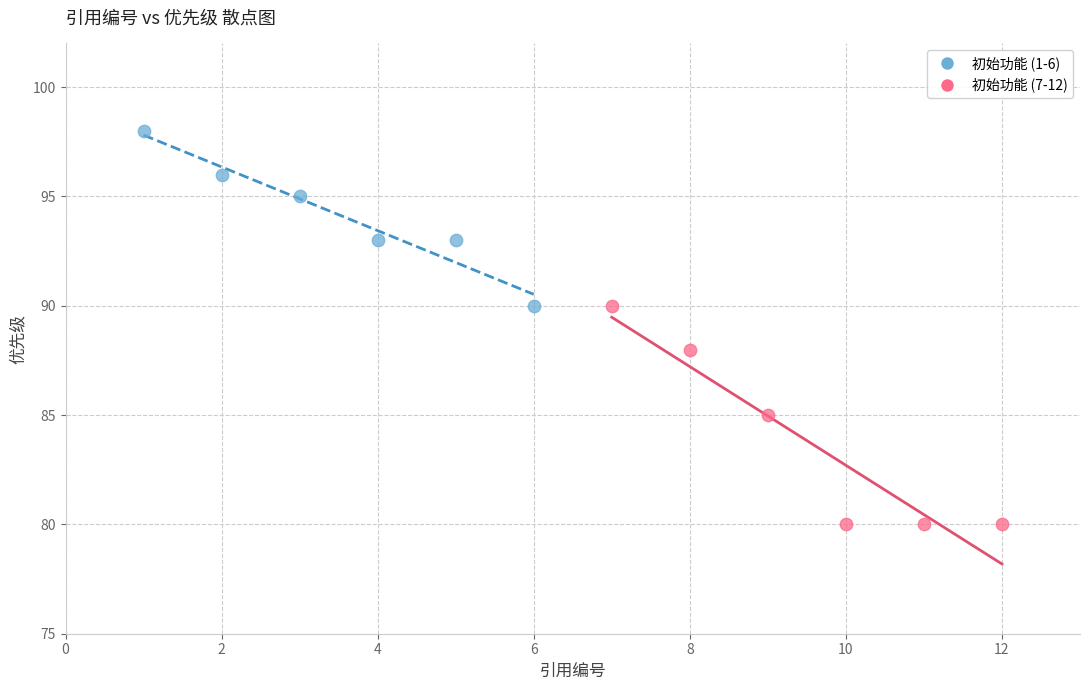

Which series contains the lowest Y value?

初始功能 (7-12)